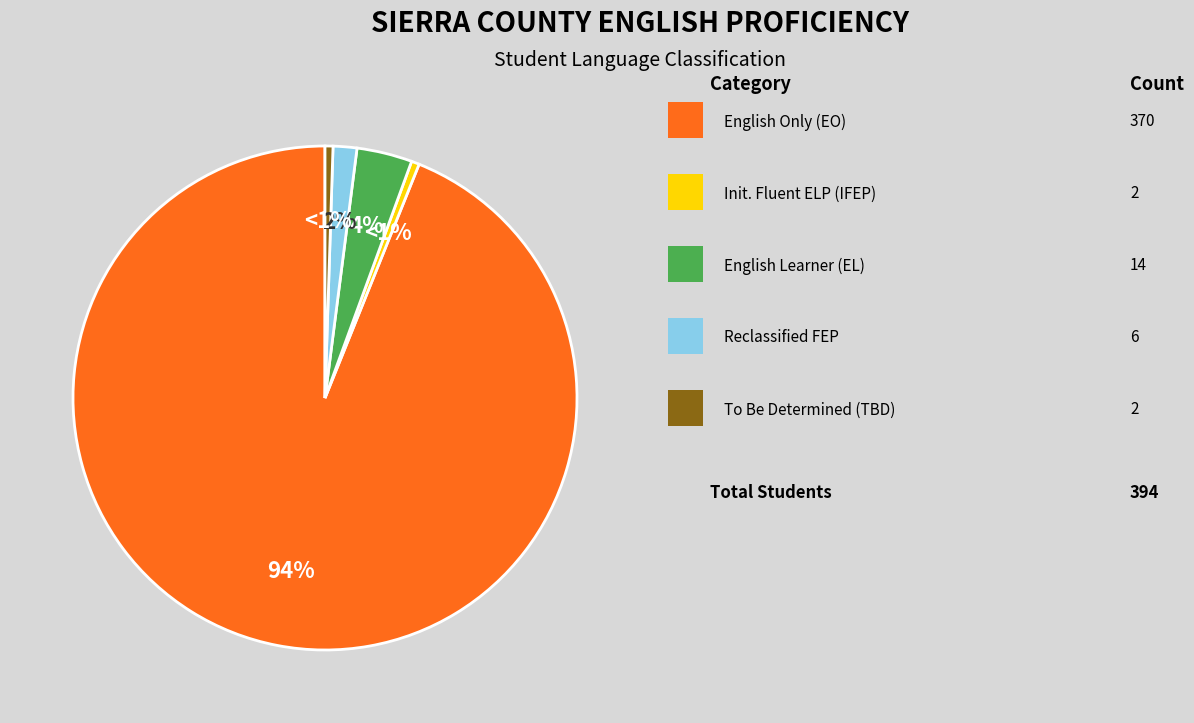

Is there a majority slice in this chart?

Yes